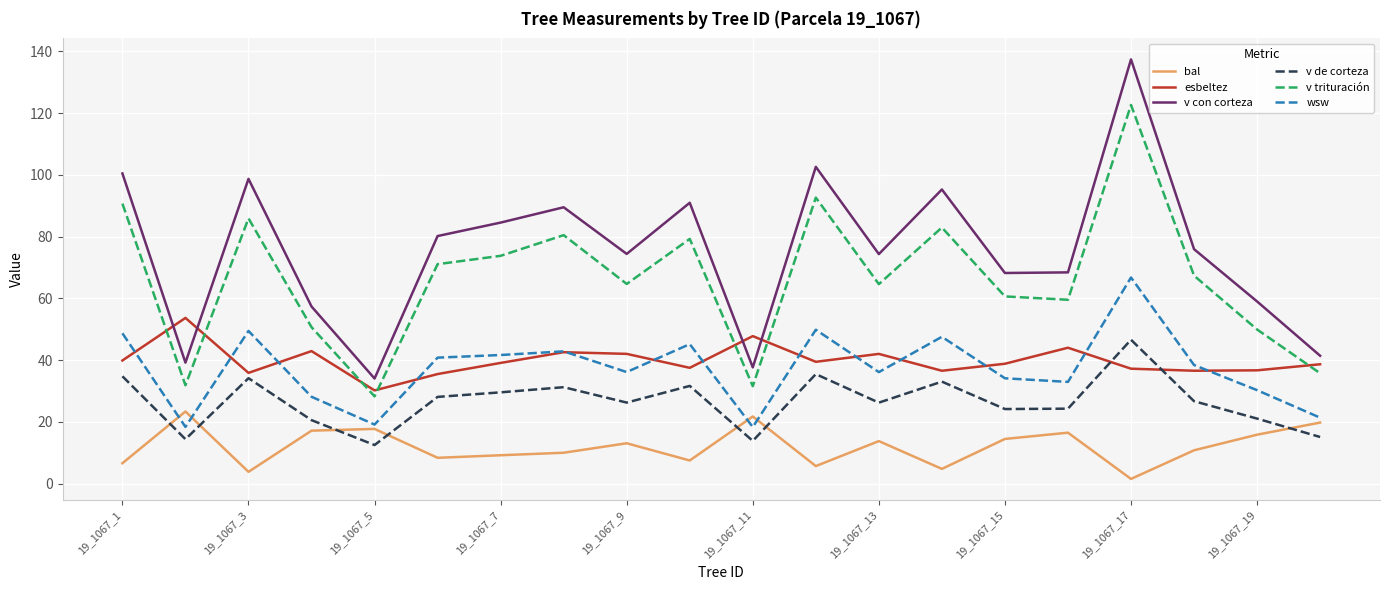

Which series has the widest spread of values?

v con corteza